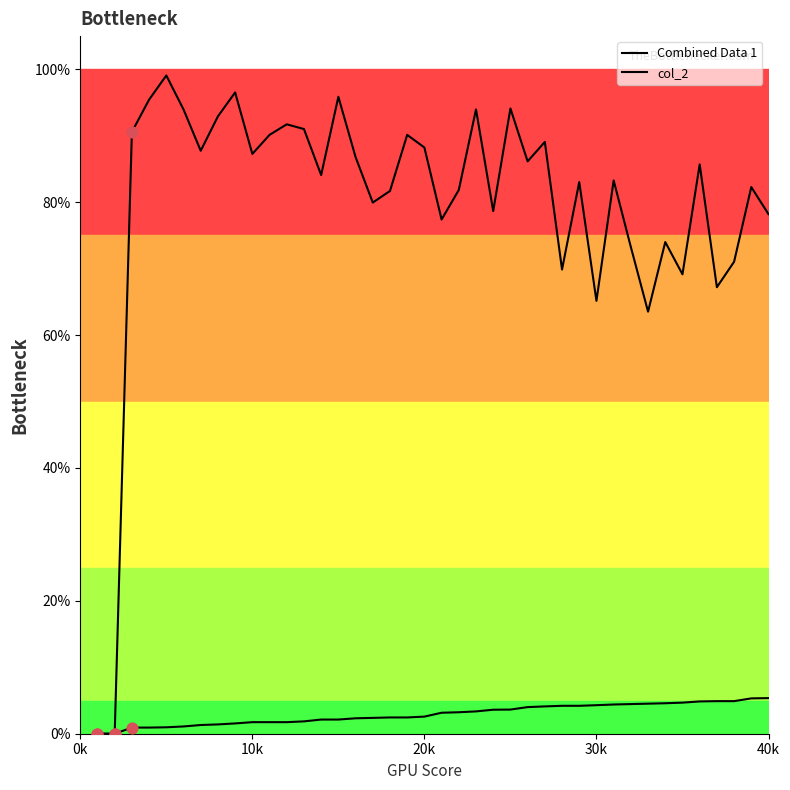

Does the chart have visible grid lines?

No